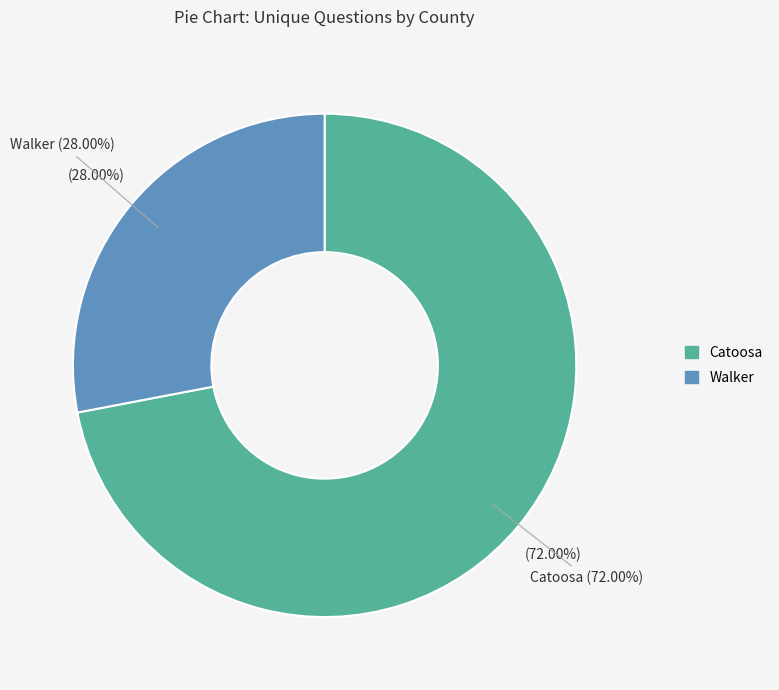

The 9449 (Catoosa) slice represents 72% of the pie. True or false?

True